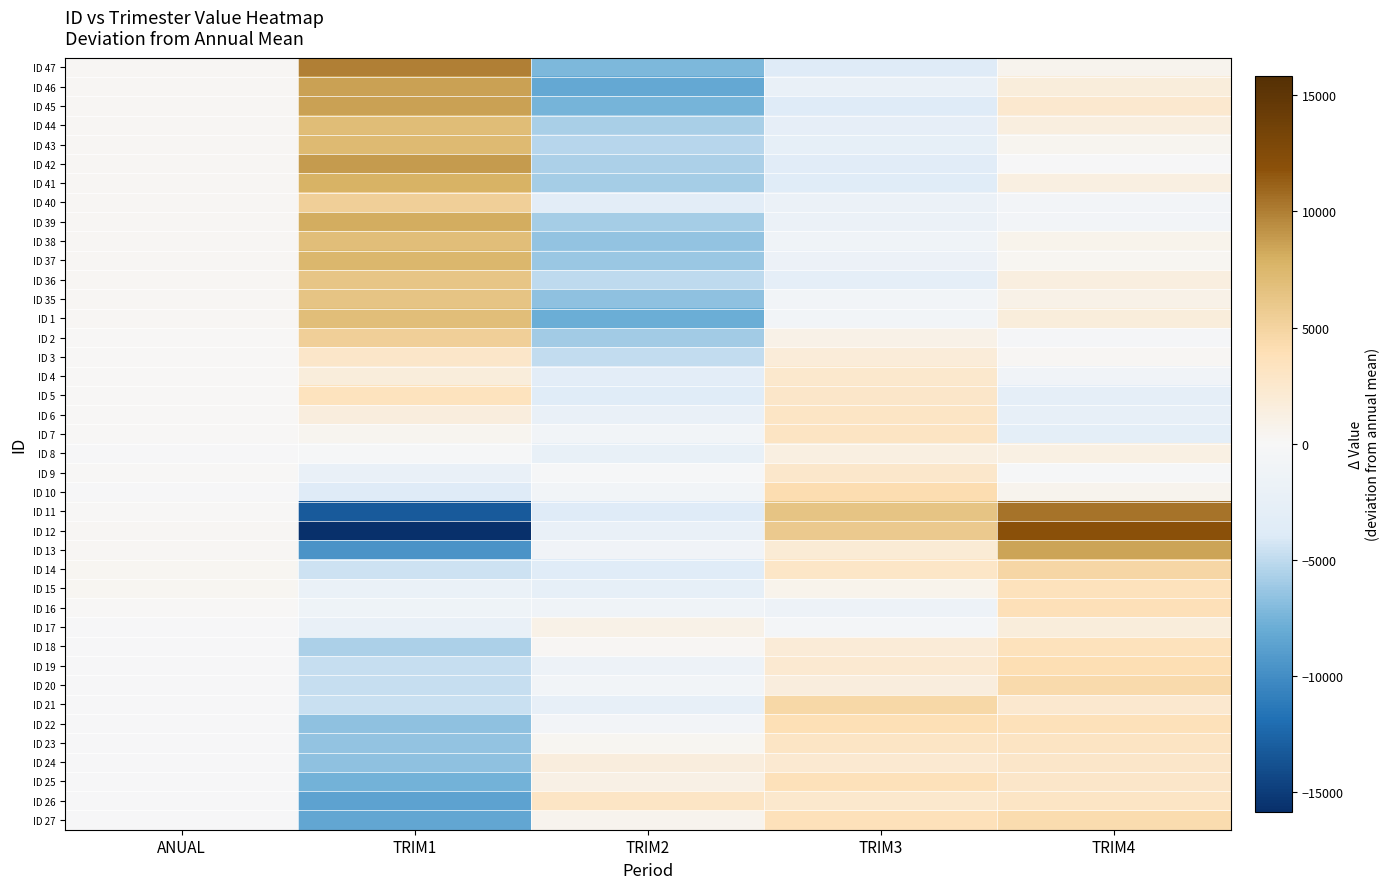

Reading left to right, list all the values displayed in this chart.

ID 47: ANUAL=209.6	TRIM1=9979.1	TRIM2=-7203.3	TRIM3=-3594.6	TRIM4=609.2
ID 46: ANUAL=129.3	TRIM1=8590.2	TRIM2=-8203.1	TRIM3=-2182.1	TRIM4=1665.7
ID 45: ANUAL=170.3	TRIM1=8555.0	TRIM2=-7451.0	TRIM3=-3680.7	TRIM4=2406.4
ID 44: ANUAL=143.4	TRIM1=6978.2	TRIM2=-5793.4	TRIM3=-2710.6	TRIM4=1382.4
ID 43: ANUAL=196.9	TRIM1=7207.1	TRIM2=-5225.2	TRIM3=-2570.0	TRIM4=391.3
ID 42: ANUAL=207.2	TRIM1=8911.2	TRIM2=-5640.4	TRIM3=-3362.7	TRIM4=-115.2
ID 41: ANUAL=186.6	TRIM1=7860.7	TRIM2=-5868.5	TRIM3=-3520.3	TRIM4=1341.5
ID 40: ANUAL=132.3	TRIM1=5378.1	TRIM2=-3049.9	TRIM3=-1755.7	TRIM4=-704.8
ID 39: ANUAL=196.8	TRIM1=8070.7	TRIM2=-5844.7	TRIM3=-1758.1	TRIM4=-664.7
ID 38: ANUAL=168.9	TRIM1=6825.0	TRIM2=-6529.8	TRIM3=-1184.9	TRIM4=720.8
ID 37: ANUAL=154.6	TRIM1=7486.3	TRIM2=-6223.3	TRIM3=-1702.3	TRIM4=284.7
ID 36: ANUAL=153.1	TRIM1=6223.7	TRIM2=-5059.5	TRIM3=-2757.8	TRIM4=1440.5
ID 35: ANUAL=153.7	TRIM1=6434.4	TRIM2=-6632.6	TRIM3=-903.8	TRIM4=948.3
ID 1: ANUAL=152.6	TRIM1=6830.5	TRIM2=-7843.1	TRIM3=-791.7	TRIM4=1651.6
ID 2: ANUAL=123.6	TRIM1=5408.7	TRIM2=-5985.3	TRIM3=889.0	TRIM4=-436.0
ID 3: ANUAL=55.6	TRIM1=2834.4	TRIM2=-4923.6	TRIM3=1817.4	TRIM4=216.2
ID 4: ANUAL=59.2	TRIM1=1667.0	TRIM2=-3126.2	TRIM3=2482.5	TRIM4=-1082.5
ID 5: ANUAL=69.8	TRIM1=3361.6	TRIM2=-3506.3	TRIM3=2812.2	TRIM4=-2737.4
ID 6: ANUAL=72.3	TRIM1=1517.3	TRIM2=-2154.9	TRIM3=3040.5	TRIM4=-2475.2
ID 7: ANUAL=19.2	TRIM1=490.8	TRIM2=-845.5	TRIM3=3202.9	TRIM4=-2867.4
ID 8: ANUAL=-28.1	TRIM1=-154.6	TRIM2=-2340.3	TRIM3=1343.6	TRIM4=1179.5
ID 9: ANUAL=25.5	TRIM1=-2198.1	TRIM2=-191.7	TRIM3=2605.0	TRIM4=-240.7
ID 10: ANUAL=-46.7	TRIM1=-3808.8	TRIM2=-898.2	TRIM3=4193.2	TRIM4=560.6
ID 11: ANUAL=14.8	TRIM1=-13146.1	TRIM2=-3725.1	TRIM3=6372.8	TRIM4=10483.5
ID 12: ANUAL=143.1	TRIM1=-15842.6	TRIM2=-2113.7	TRIM3=5930.9	TRIM4=11882.3
ID 13: ANUAL=206.6	TRIM1=-9579.9	TRIM2=-1074.9	TRIM3=2005.6	TRIM4=8442.7
ID 14: ANUAL=306.0	TRIM1=-4465.1	TRIM2=-3561.4	TRIM3=2954.7	TRIM4=4765.7
ID 15: ANUAL=276.9	TRIM1=-1926.7	TRIM2=-2578.8	TRIM3=698.9	TRIM4=3529.7
ID 16: ANUAL=94.0	TRIM1=-1340.6	TRIM2=-1117.2	TRIM3=-1415.9	TRIM4=3779.6
ID 17: ANUAL=-19.3	TRIM1=-2111.3	TRIM2=937.3	TRIM3=-500.7	TRIM4=1694.0
ID 18: ANUAL=-104.7	TRIM1=-5643.4	TRIM2=229.0	TRIM3=1974.6	TRIM4=3544.6
ID 19: ANUAL=-35.7	TRIM1=-4761.6	TRIM2=-1569.5	TRIM3=2326.9	TRIM4=4039.9
ID 20: ANUAL=-122.6	TRIM1=-4818.1	TRIM2=-963.9	TRIM3=1572.2	TRIM4=4332.4
ID 21: ANUAL=-14.6	TRIM1=-4588.1	TRIM2=-2358.6	TRIM3=4586.8	TRIM4=2374.5
ID 22: ANUAL=-83.5	TRIM1=-6659.5	TRIM2=-696.8	TRIM3=3848.2	TRIM4=3591.5
ID 23: ANUAL=-33.3	TRIM1=-6483.5	TRIM2=291.6	TRIM3=3045.0	TRIM4=3180.1
ID 24: ANUAL=-42.0	TRIM1=-6626.5	TRIM2=1531.0	TRIM3=2317.2	TRIM4=2820.3
ID 25: ANUAL=-29.3	TRIM1=-7551.6	TRIM2=1032.7	TRIM3=3706.9	TRIM4=2841.4
ID 26: ANUAL=-17.7	TRIM1=-8602.5	TRIM2=3065.7	TRIM3=2532.7	TRIM4=3021.7
ID 27: ANUAL=-5.2	TRIM1=-8372.5	TRIM2=503.4	TRIM3=3661.7	TRIM4=4212.6